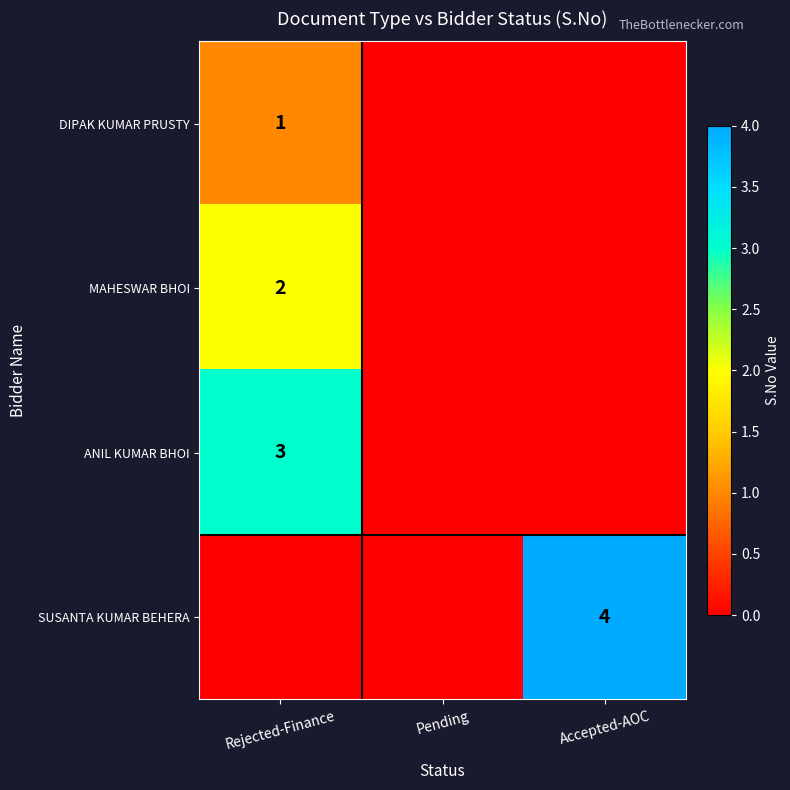

The value of DIPAK KUMAR PRUSTY at Rejected-Finance is 1. True or false?

True